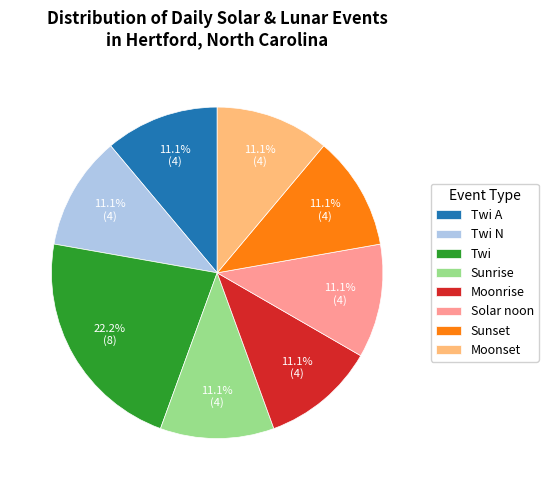

Approximately how many times larger is the value at Moonset compared to Twi N?

1.0